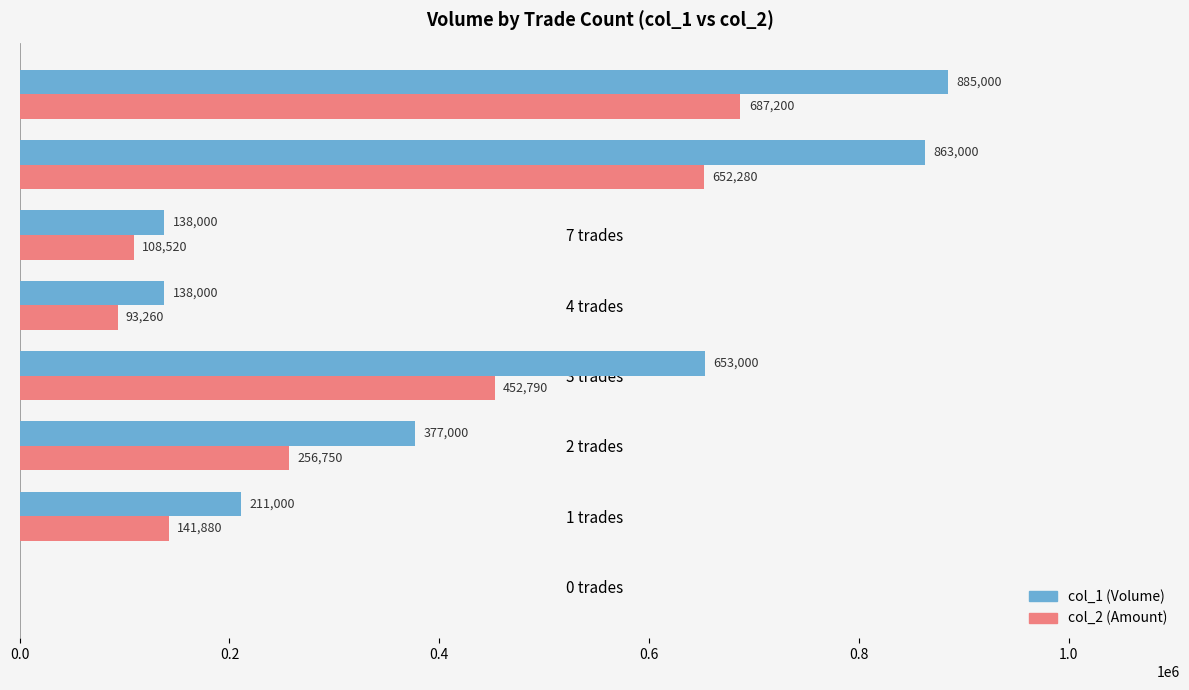

At which category is the sum across all series the highest?

17 trades